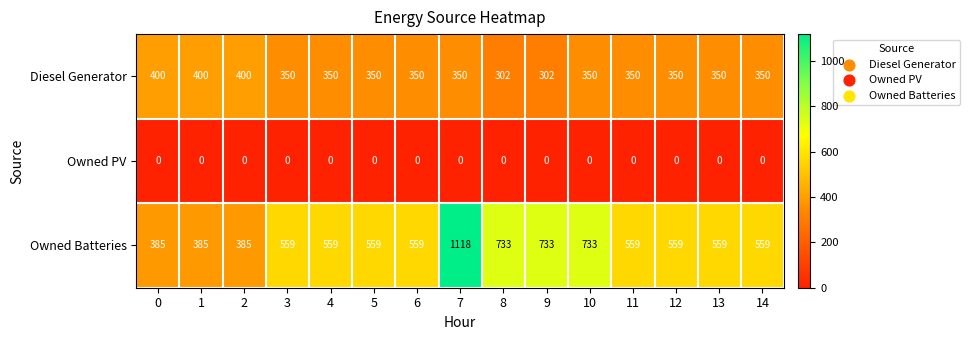

Which series has the widest spread of values?

Owned Batteries